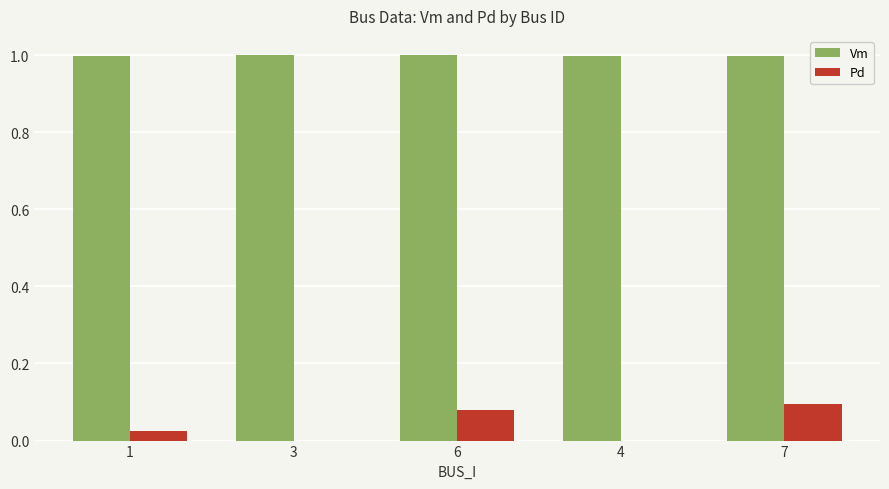

What is the highest value of the Vm series?

1.0